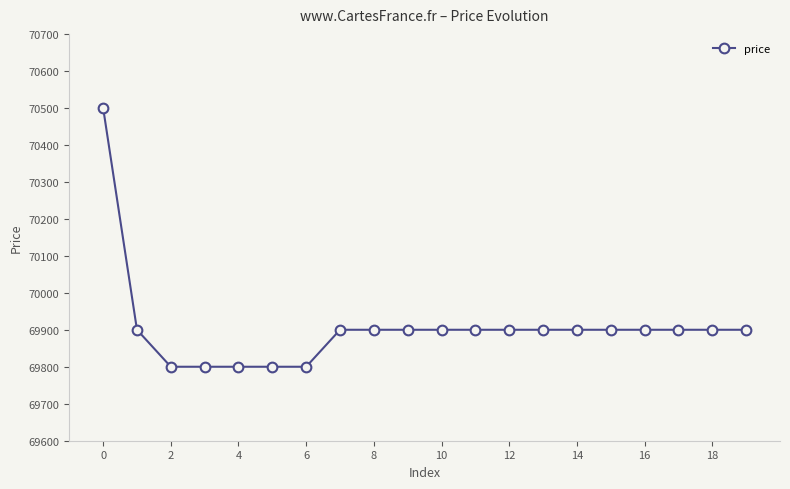

Does the chart display data point markers on the line(s)?

Yes